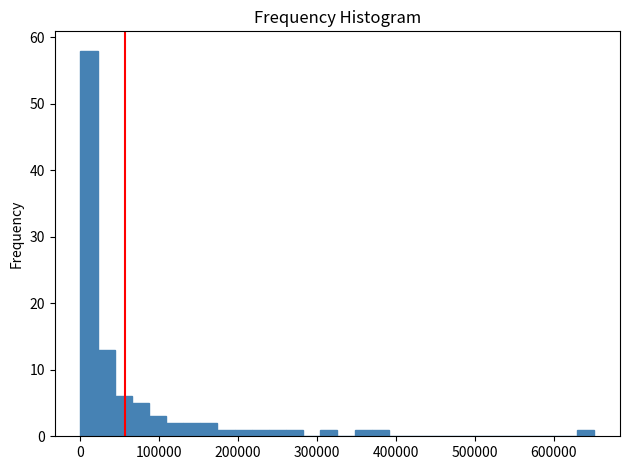

Around what value on the x-axis is the tallest bar? Give the approximate position of its centre, as read against the axis.

10000